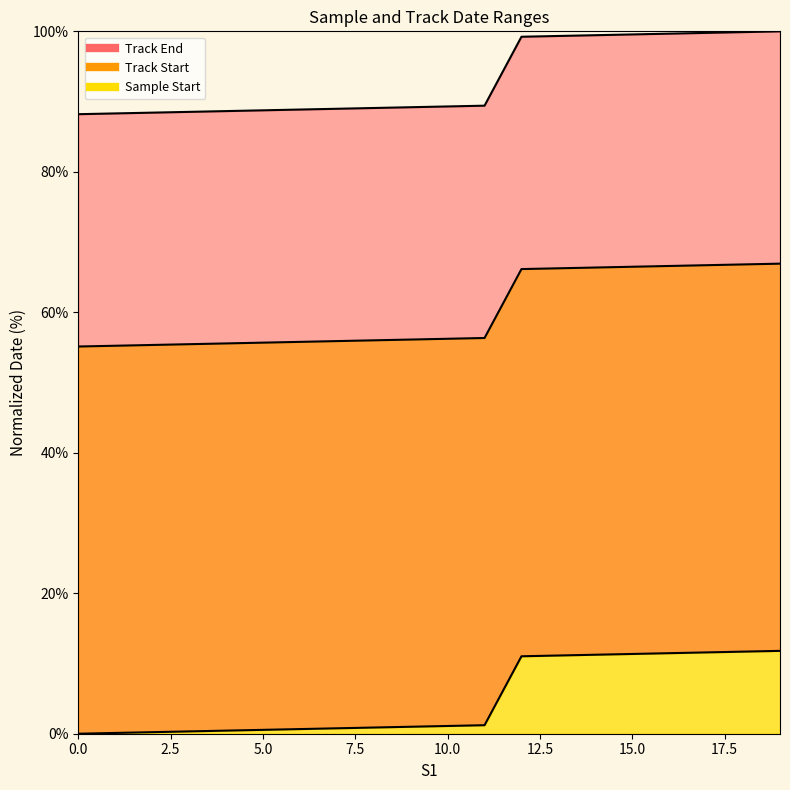

Reading right to left, what are all the values shown in this chart?

Sample Start: 100.0	99.9	99.8	99.7	99.6	99.4	99.3	99.2	89.4	89.3	89.2	89.1	89.0	88.9	88.8	88.6	88.5	88.4	88.3	88.2
Track Start: 66.9	66.8	66.7	66.6	66.5	66.4	66.3	66.2	56.3	56.2	56.1	56.0	55.9	55.8	55.7	55.6	55.5	55.3	55.2	55.1
Track End: 11.8	11.7	11.6	11.5	11.4	11.2	11.1	11.0	1.2	1.1	1.0	0.9	0.8	0.7	0.6	0.4	0.3	0.2	0.1	0.0